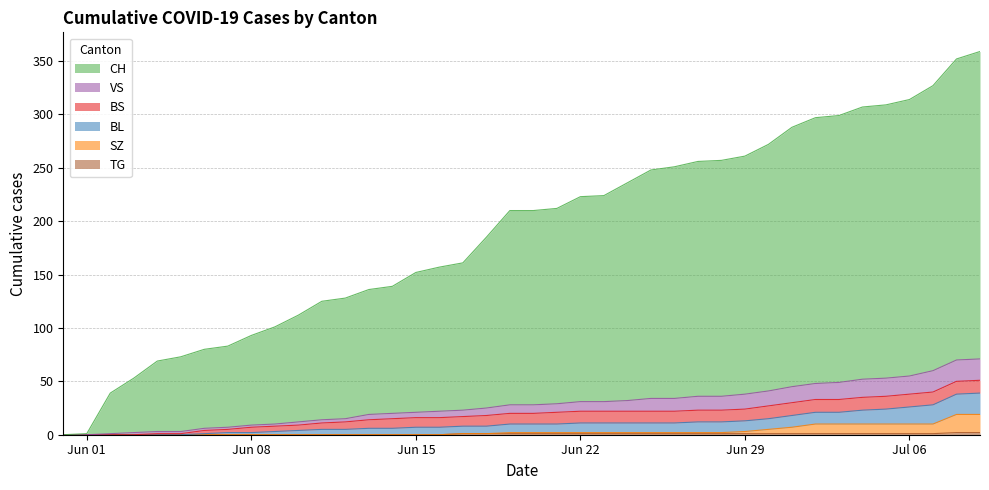

True or false: BL and VS cross at least once.

False